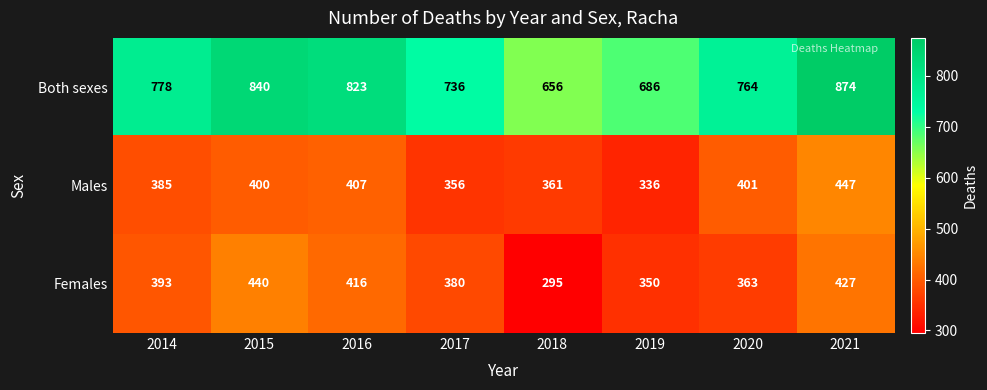

Which series changed the most between 2015 and 2018?

Both sexes